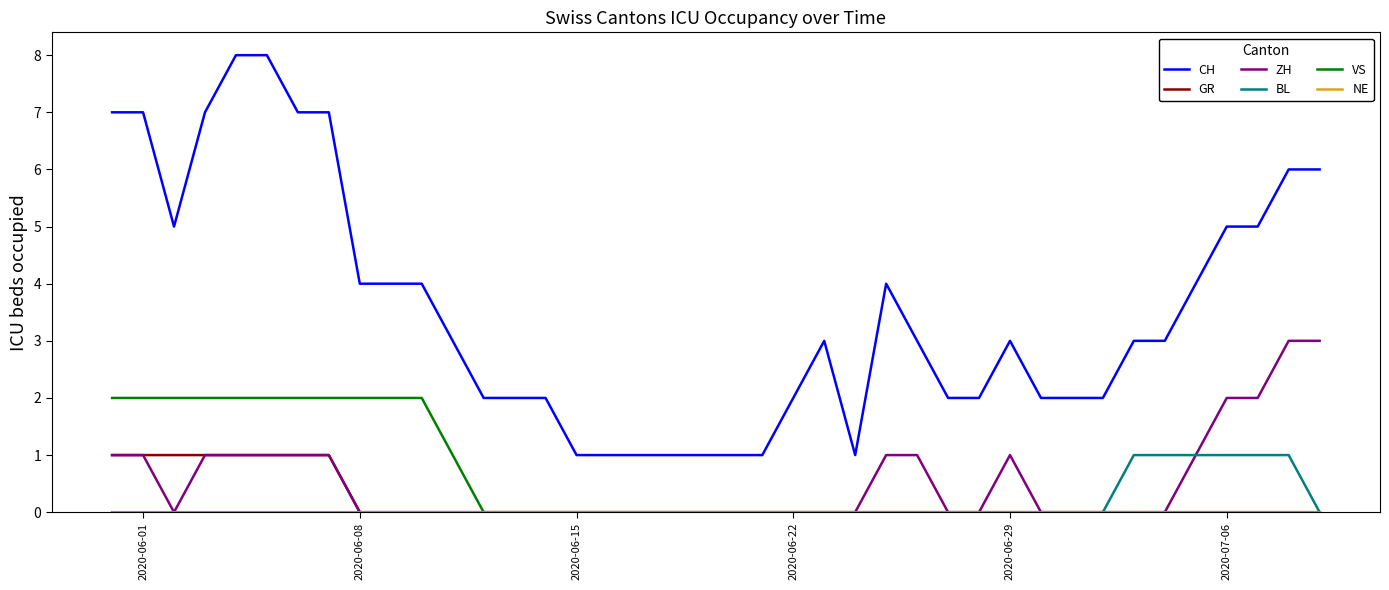

Which series has the widest spread of values?

CH